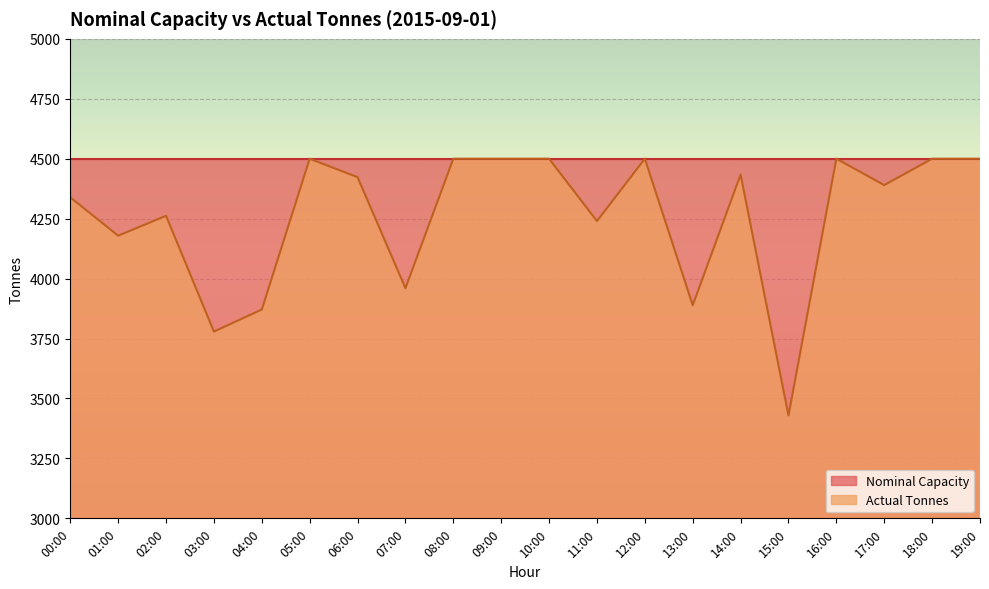

Rank the categories by value from lowest to highest.

15:00, 03:00, 04:00, 13:00, 07:00, 01:00, 11:00, 02:00, 00:00, 17:00, 06:00, 14:00, 05:00, 08:00, 09:00, 10:00, 12:00, 16:00, 18:00, 19:00